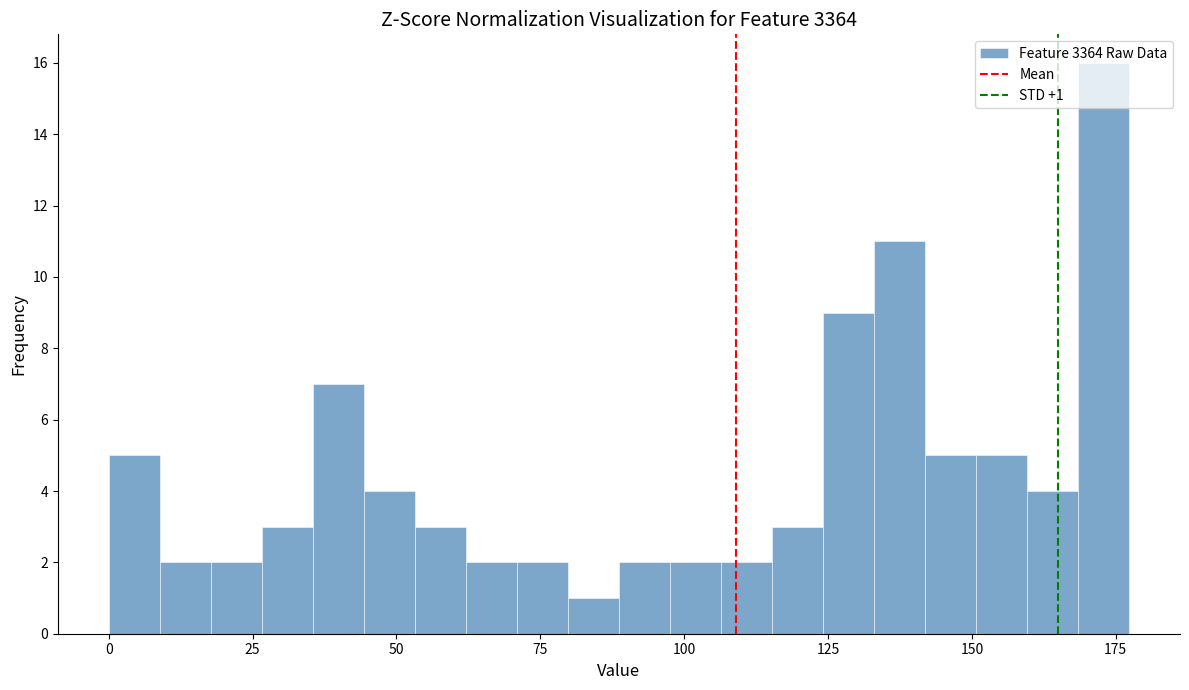

Around what value on the x-axis is the tallest bar? Give the approximate position of its centre, as read against the axis.

175